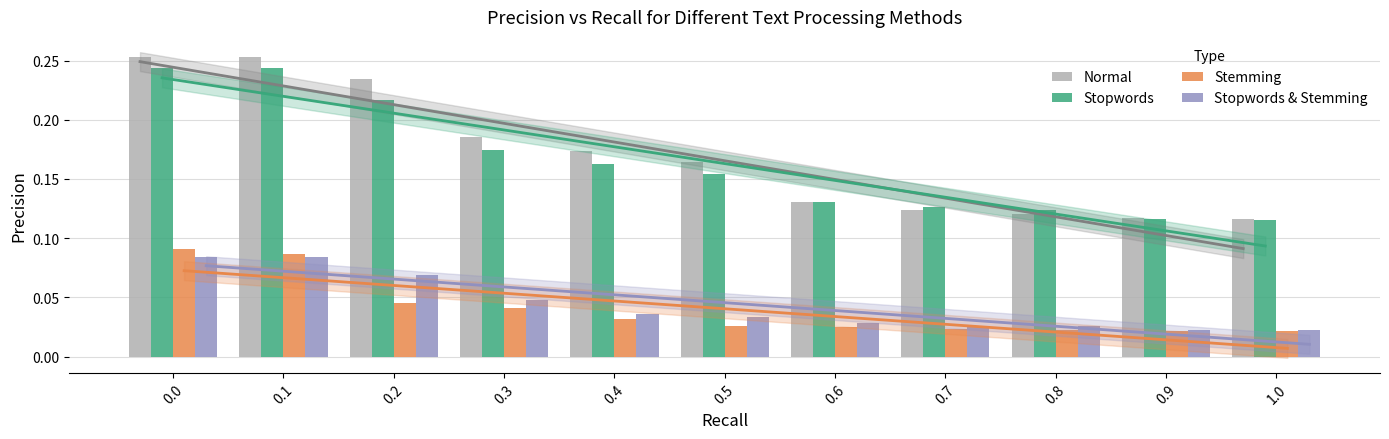

What is the spread (max minus min) of values at 1.0?

0.1